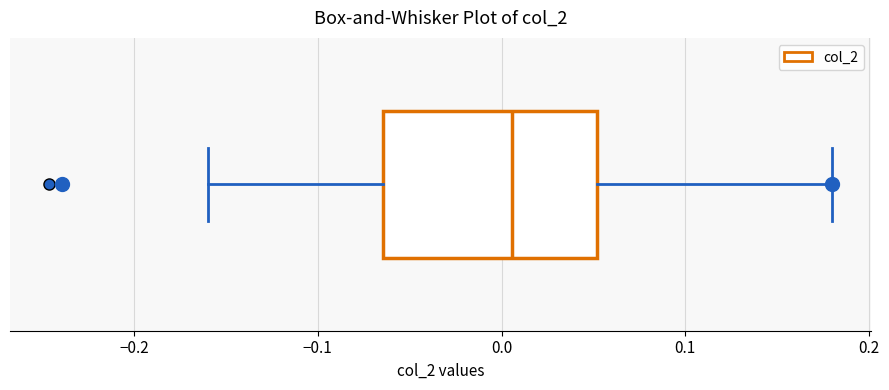

Read this box plot against the x-axis: the position of the median line, the range covered by the box, and the ends of both whiskers. The values are not printed on the chart, so give them approximately, as read against the axis.

median 0.01, box -0.06 to 0.05, whiskers -0.16 to 0.18